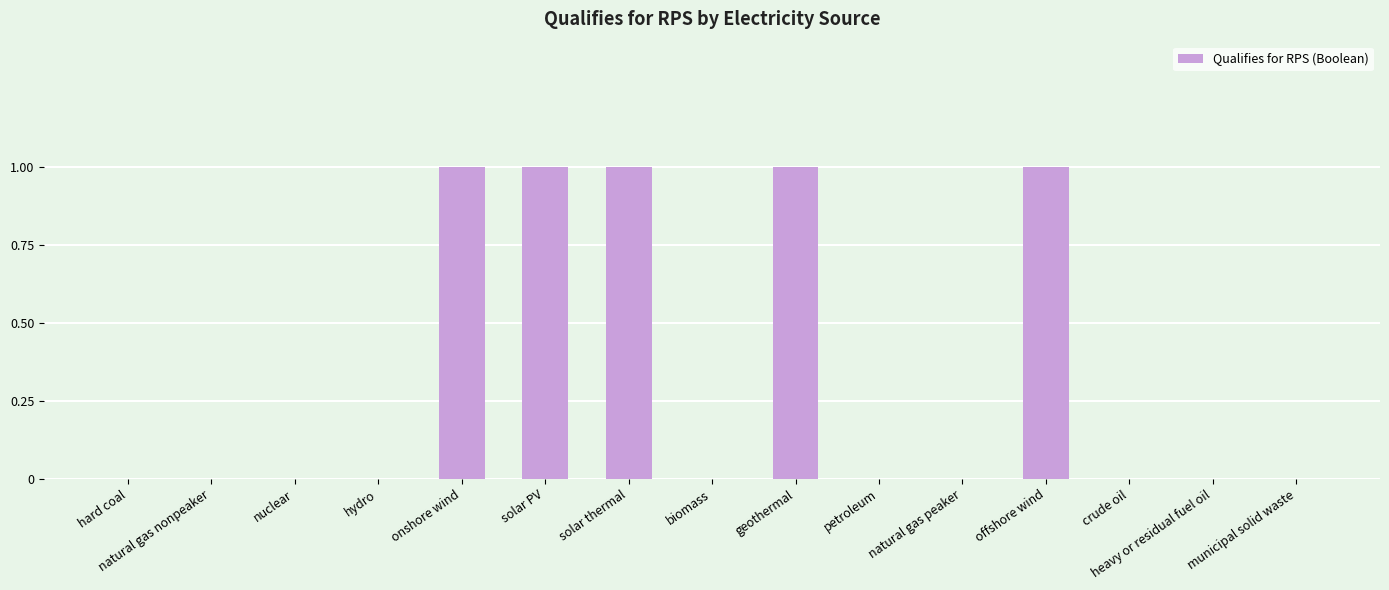

What is the change in value from hard coal to offshore wind?

+1